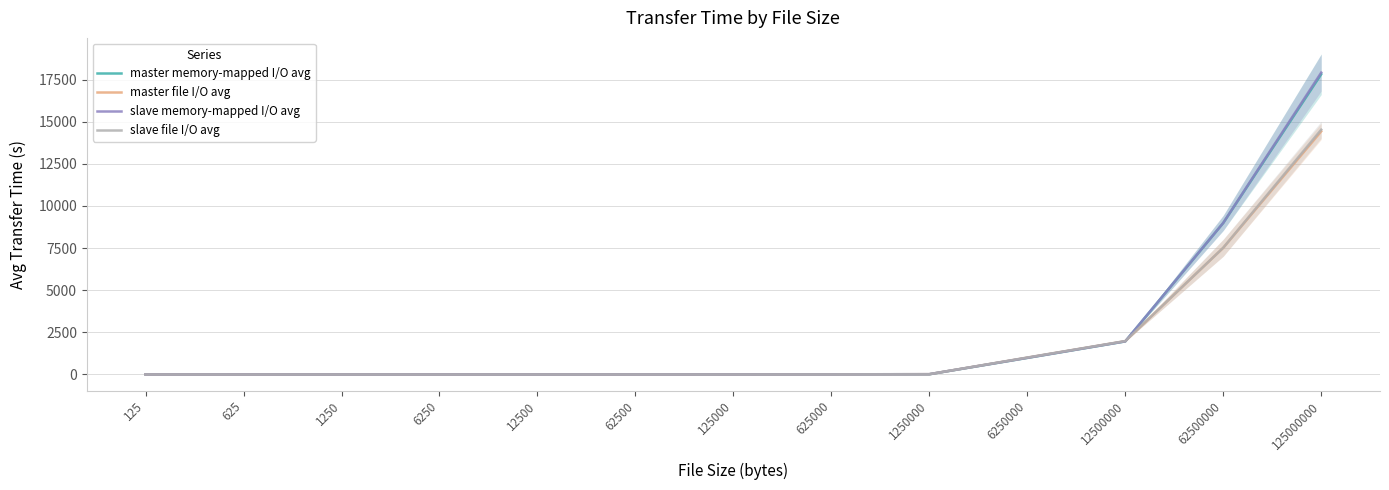

Is it true that slave file I/O avg equals 1.4 at 125000?

False